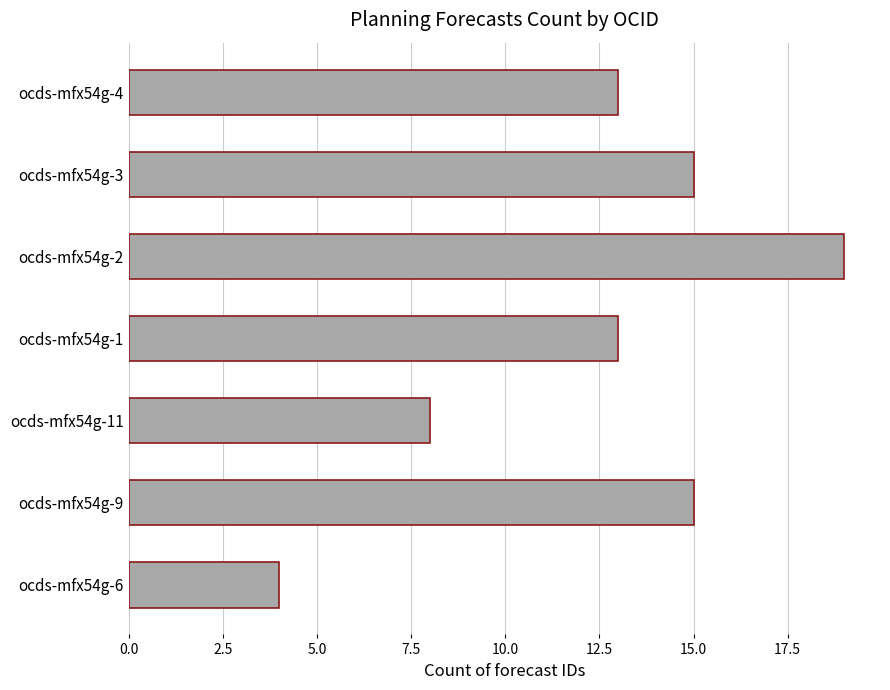

What is the difference between the maximum and second lowest values?

11